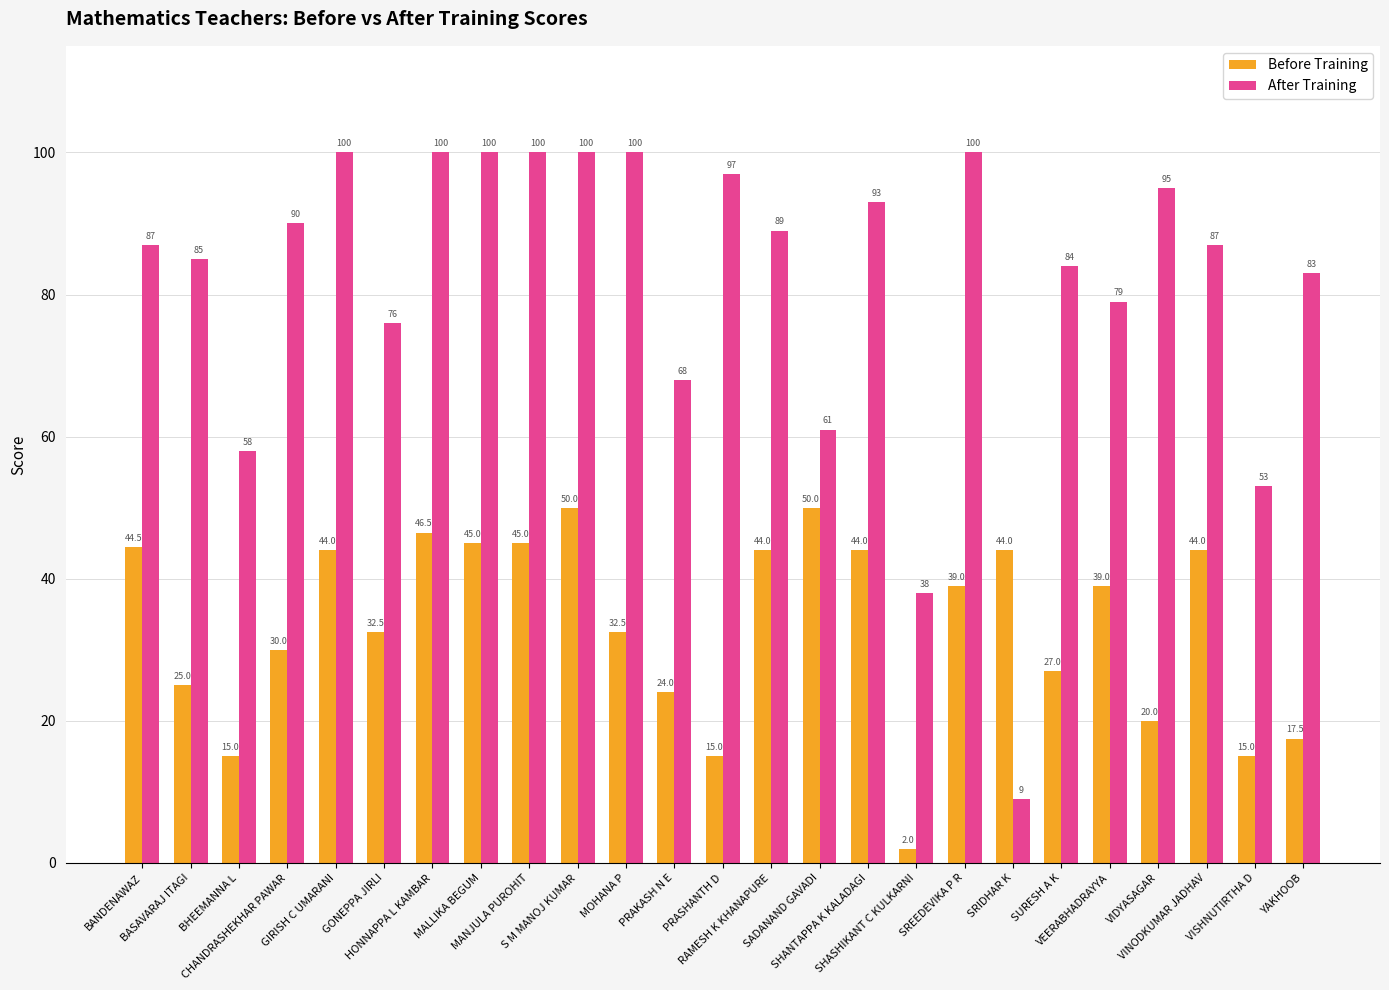

Rank the series at BASAVARAJ ITAGI from lowest to highest value.

Before Training, After Training